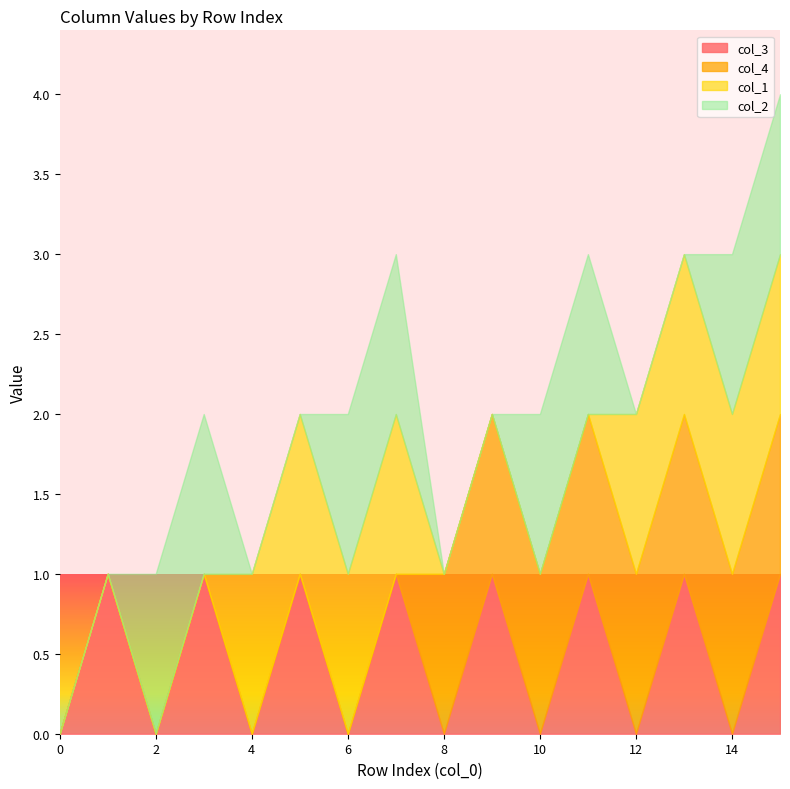

Reading left to right, what are all the values shown in this chart?

col_1: 0	0	0	0	1	1	1	1	0	0	0	0	1	1	1	1
col_2: 0	0	1	1	0	0	1	1	0	0	1	1	0	0	1	1
col_3: 0	1	0	1	0	1	0	1	0	1	0	1	0	1	0	1
col_4: 0	0	0	0	0	0	0	0	1	1	1	1	1	1	1	1